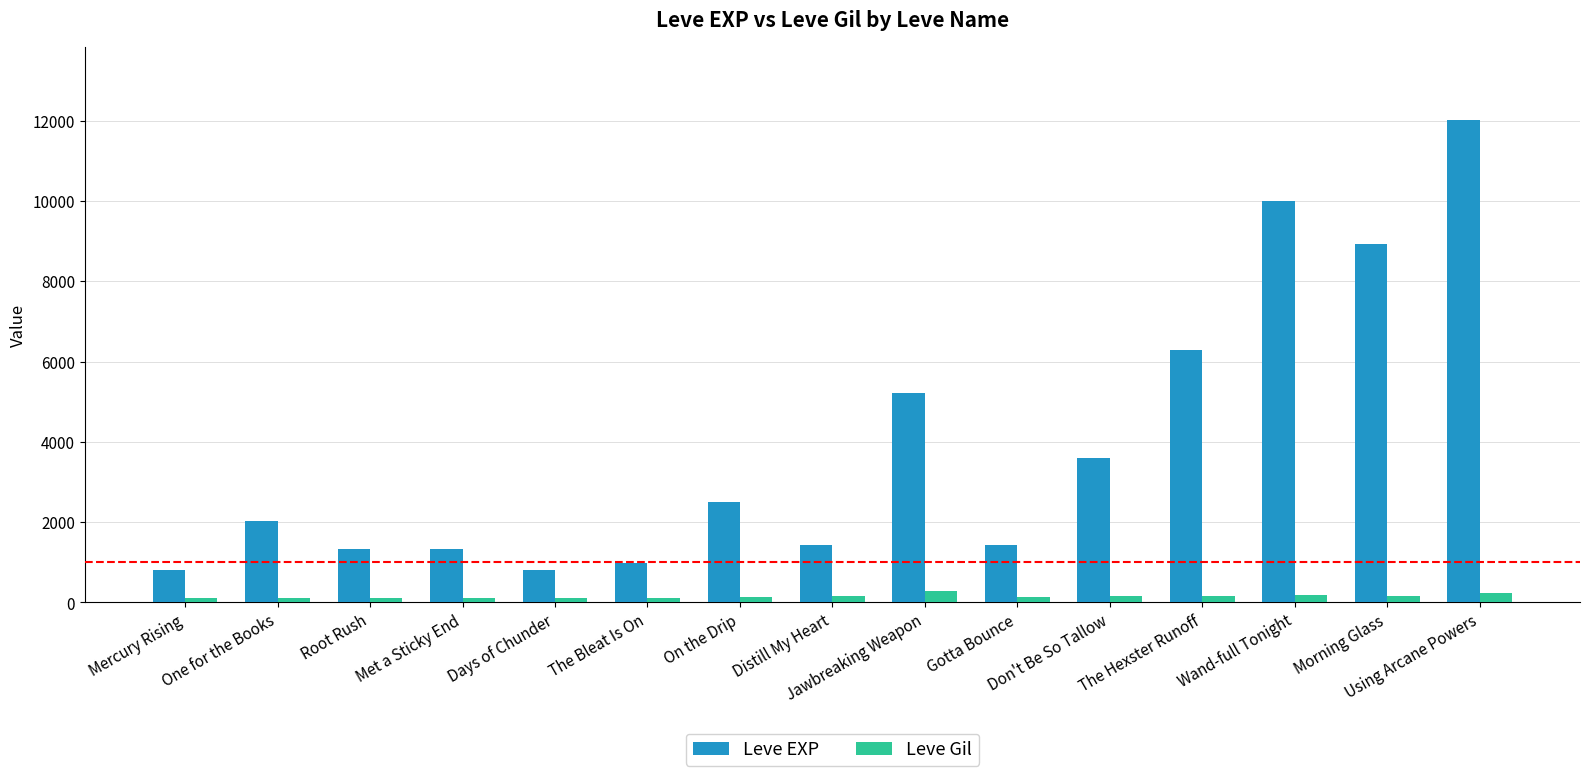

List the series in order of their overall mean, highest first.

Leve EXP, Leve Gil